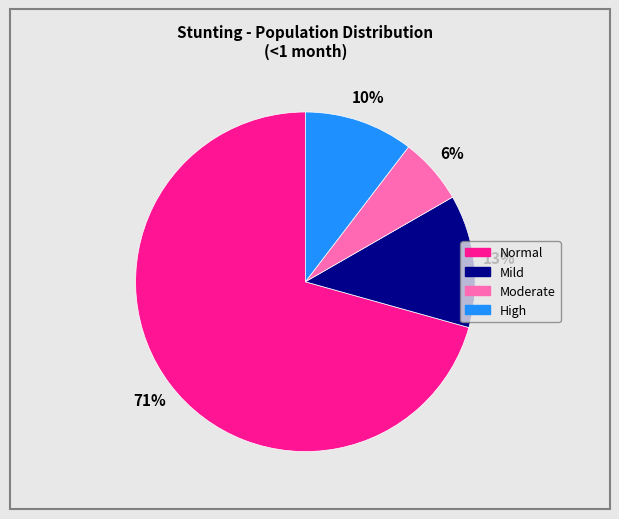

Do High and Normal together represent more than half of the pie?

Yes